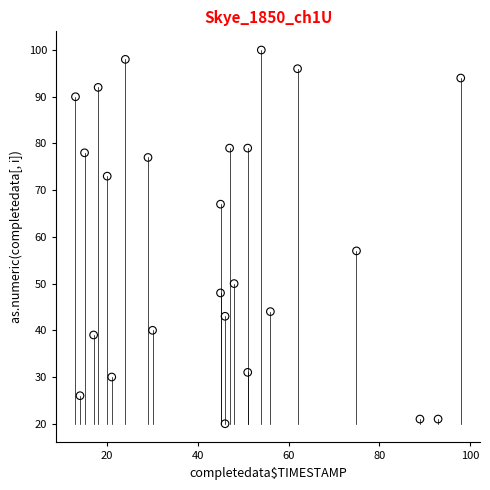

What is the range of Y values (max minus min)?

80